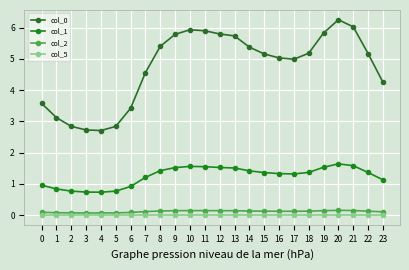

What is the sum of all col_0 values?

113.7